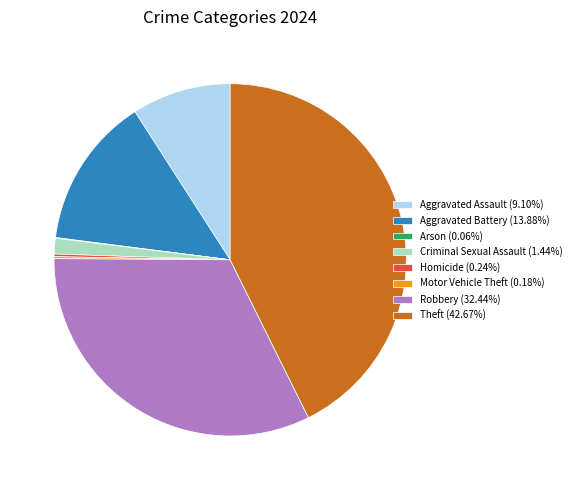

Is the sum of Aggravated Assault (9.10%) and Criminal Sexual Assault (1.44%) greater than half?

No